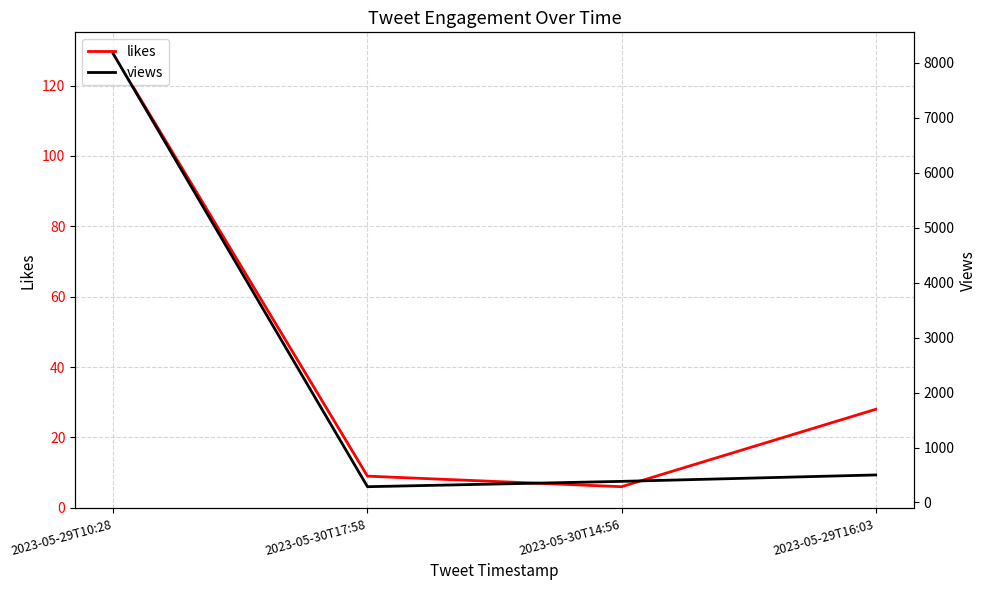

The views series shows 458 at 2023-05-30T17:58. True or false?

False